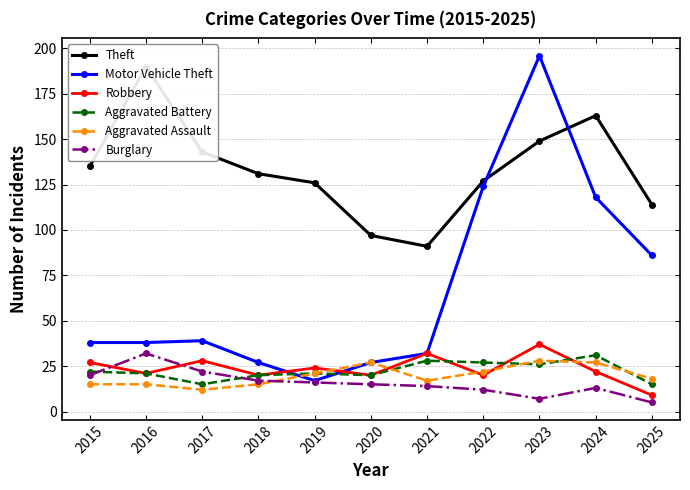

Between 2016 and 2018, which series saw the biggest shift?

Theft